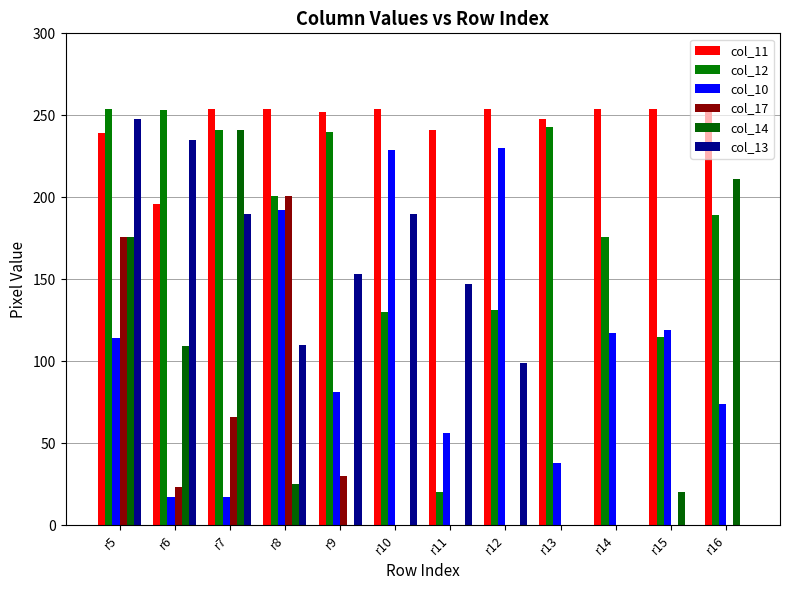

Is it true that col_10 equals 81 at r9?

True